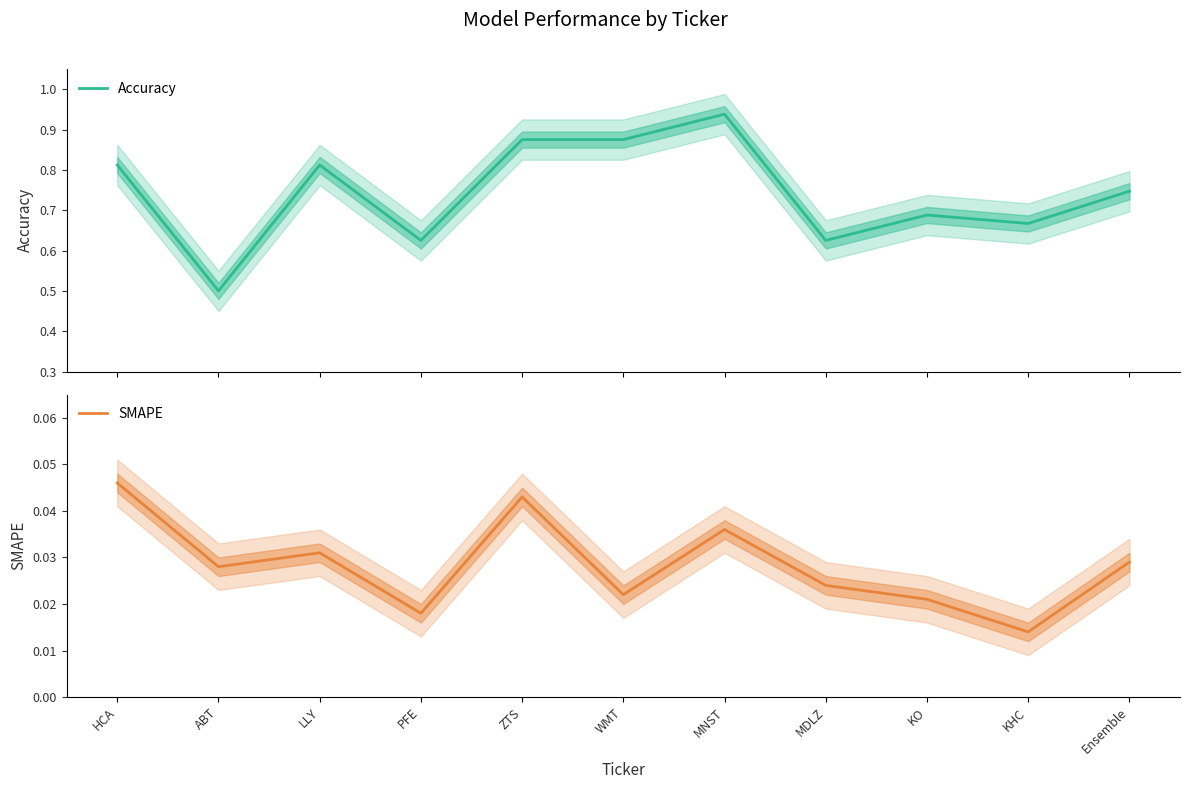

Is the value of SMAPE at KHC greater than the value of Accuracy at ABT?

No